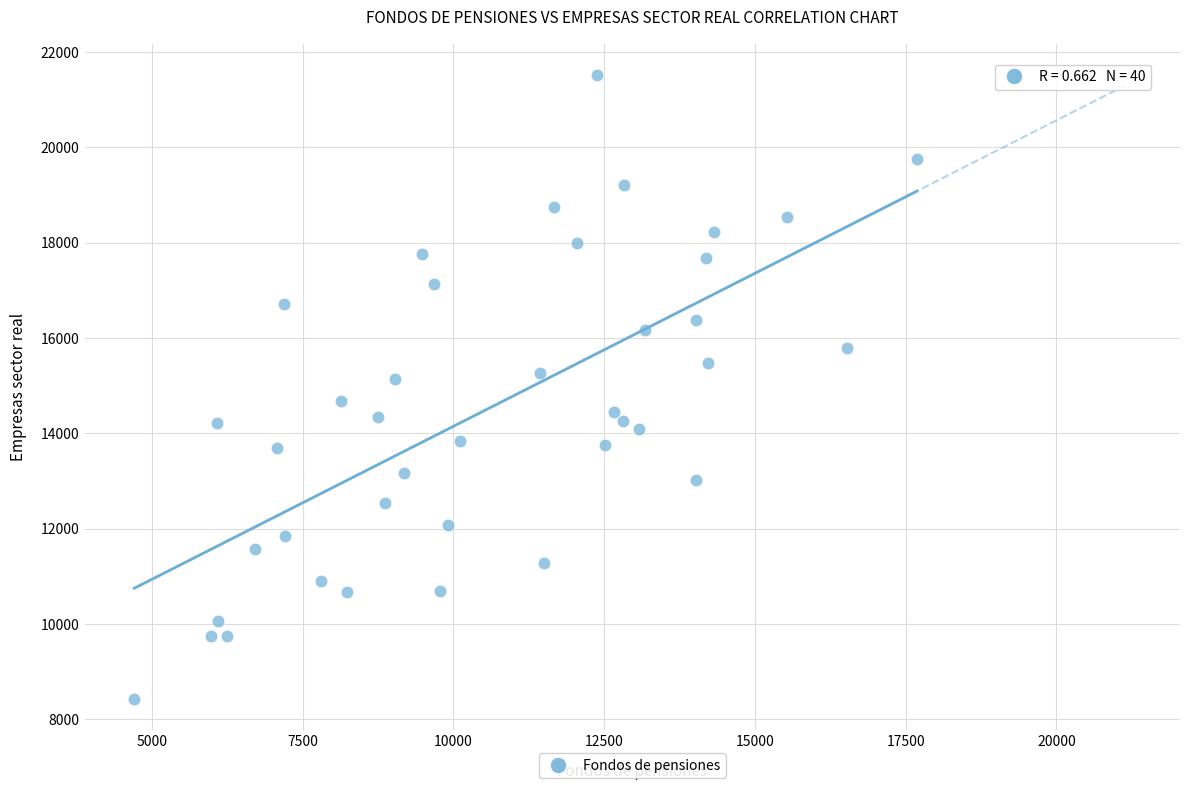

What is the range of X values (max minus min)?

12980